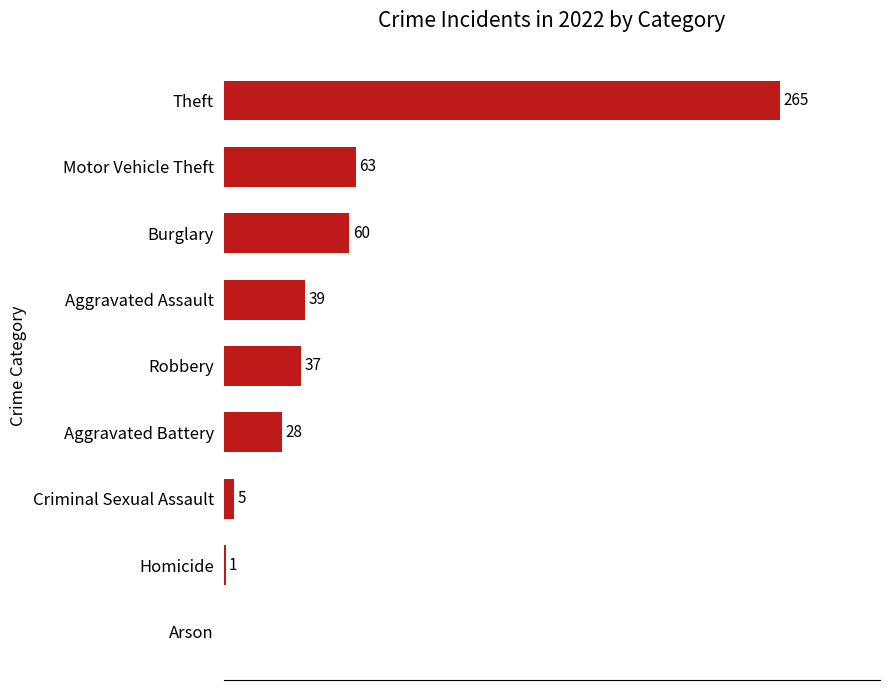

At which category does the chart reach its peak across all series?

Theft